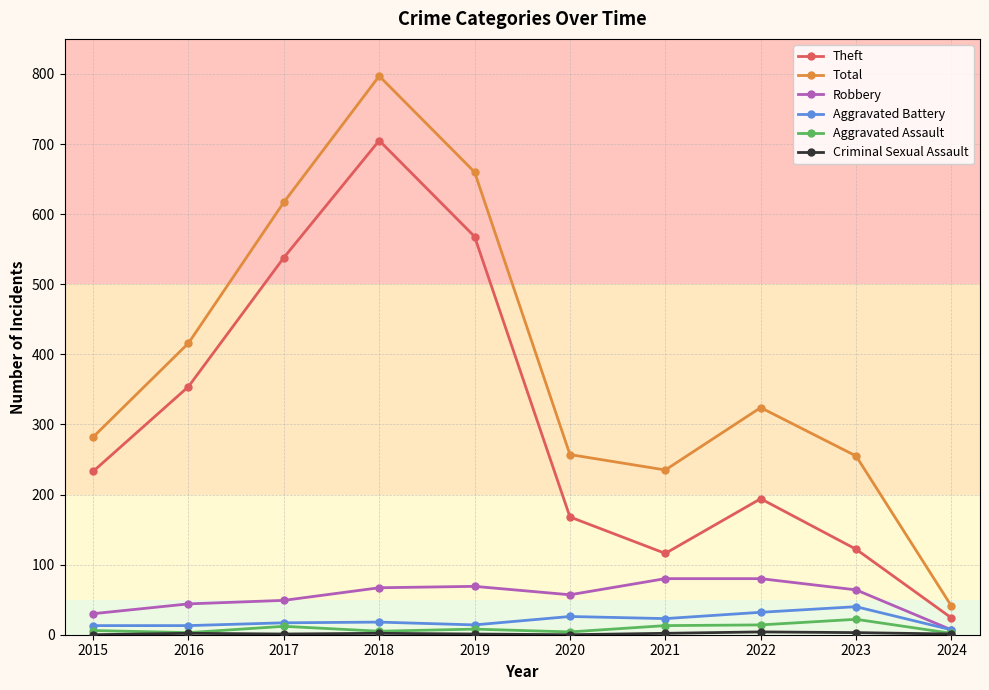

At which category does the chart reach its peak across all series?

2018